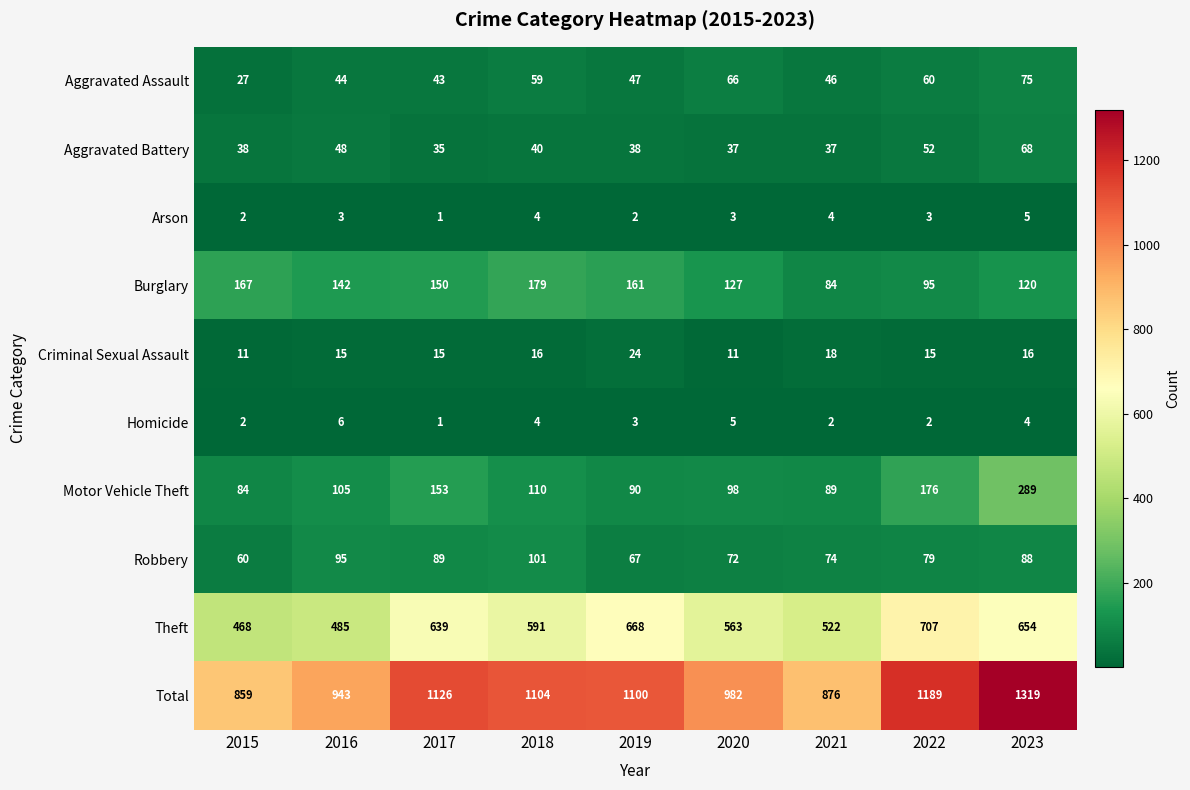

Where is Total nearest to the value 1089?

2019